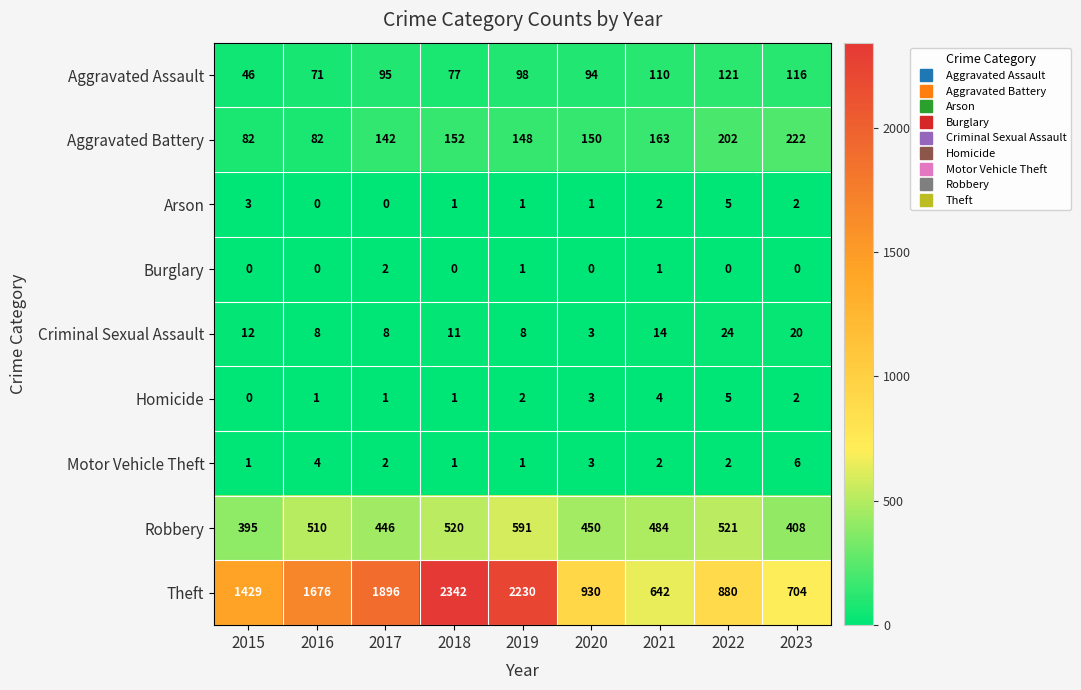

What is the difference between the maximum and second lowest values in the Theft series?

1638